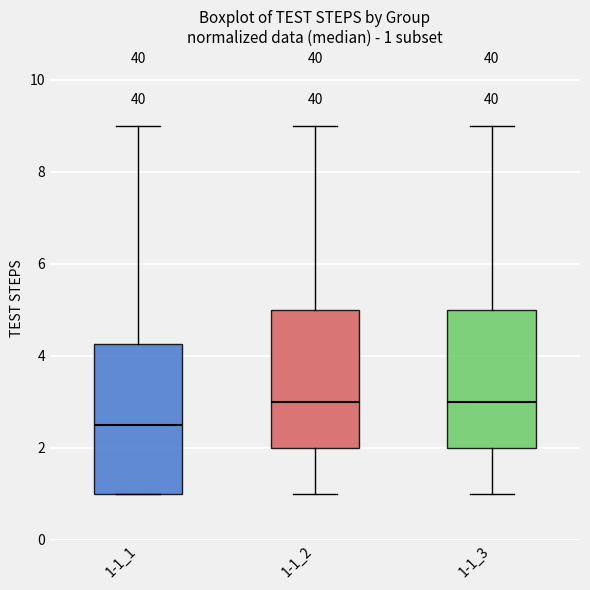

Comparing the boxes themselves (not the whiskers), which one is the tallest?

1-1_1